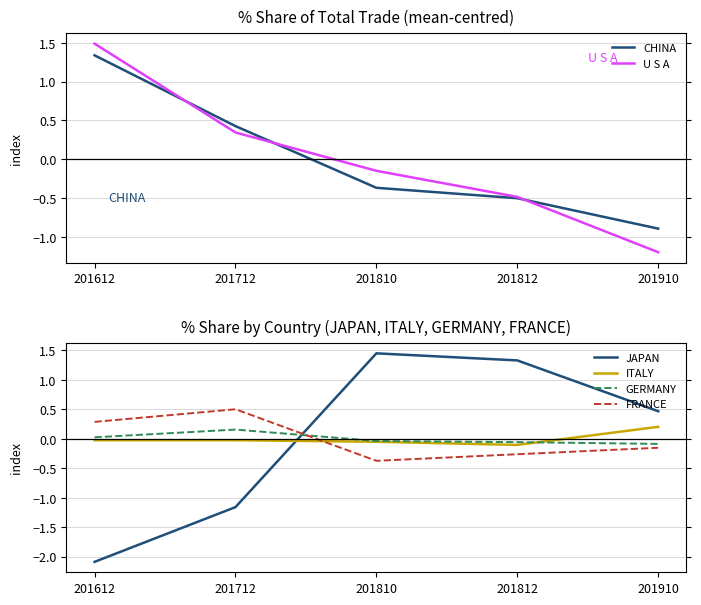

What is the greatest value displayed?

1.5